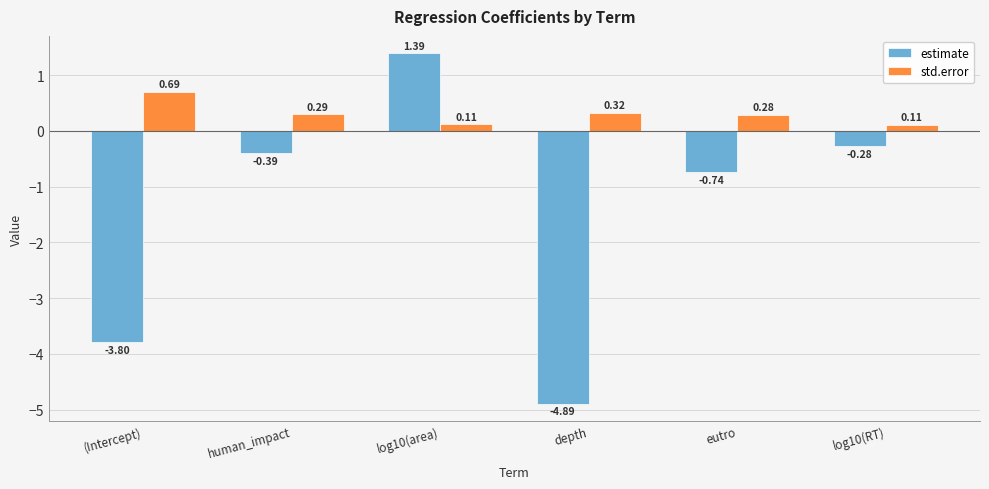

How many positive values does the estimate series have?

1